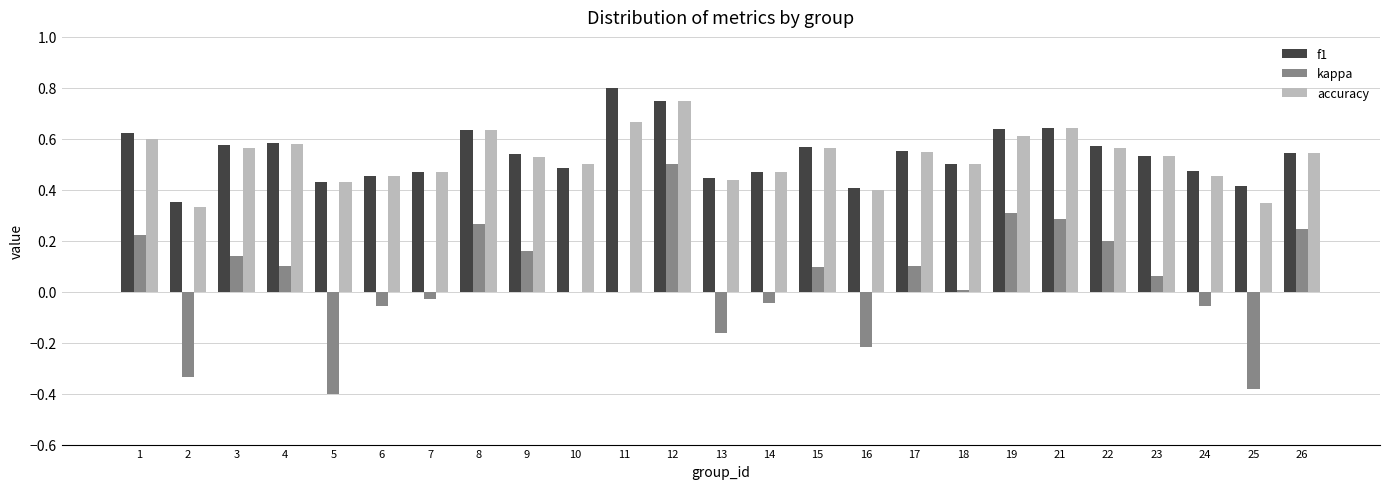

True or false: kappa has a value of 0.7 at 12.

False